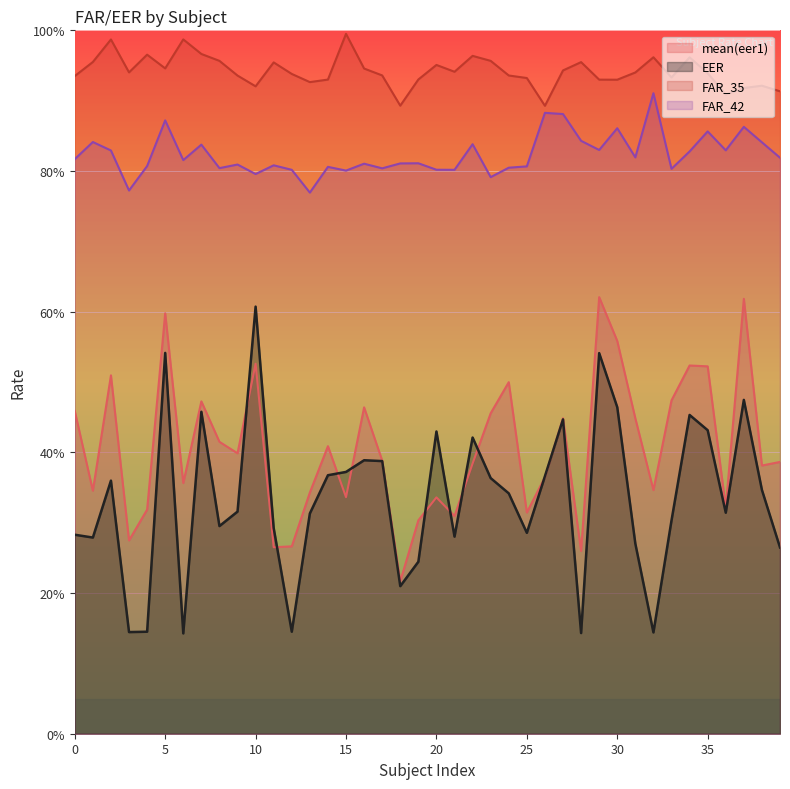

Reading left to right, transcribe all the data shown in this chart.

mean(eer1): 0.5	0.3	0.5	0.3	0.3	0.6	0.4	0.5	0.4	0.4	0.5	0.3	0.3	0.3	0.4	0.3	0.5	0.4	0.2	0.3	0.3	0.3	0.4	0.5	0.5	0.3	0.4	0.4	0.3	0.6	0.6	0.4	0.3	0.5	0.5	0.5	0.3	0.6	0.4	0.4
EER: 0.3	0.3	0.4	0.1	0.1	0.5	0.1	0.5	0.3	0.3	0.6	0.3	0.1	0.3	0.4	0.4	0.4	0.4	0.2	0.2	0.4	0.3	0.4	0.4	0.3	0.3	0.4	0.4	0.1	0.5	0.5	0.3	0.1	0.3	0.5	0.4	0.3	0.5	0.3	0.3
FAR_35: 0.9	1.0	1.0	0.9	1.0	0.9	1.0	1.0	1.0	0.9	0.9	1.0	0.9	0.9	0.9	1.0	0.9	0.9	0.9	0.9	1.0	0.9	1.0	1.0	0.9	0.9	0.9	0.9	1.0	0.9	0.9	0.9	1.0	0.9	1.0	0.9	0.9	0.9	0.9	0.9
FAR_42: 0.8	0.8	0.8	0.8	0.8	0.9	0.8	0.8	0.8	0.8	0.8	0.8	0.8	0.8	0.8	0.8	0.8	0.8	0.8	0.8	0.8	0.8	0.8	0.8	0.8	0.8	0.9	0.9	0.8	0.8	0.9	0.8	0.9	0.8	0.8	0.9	0.8	0.9	0.8	0.8